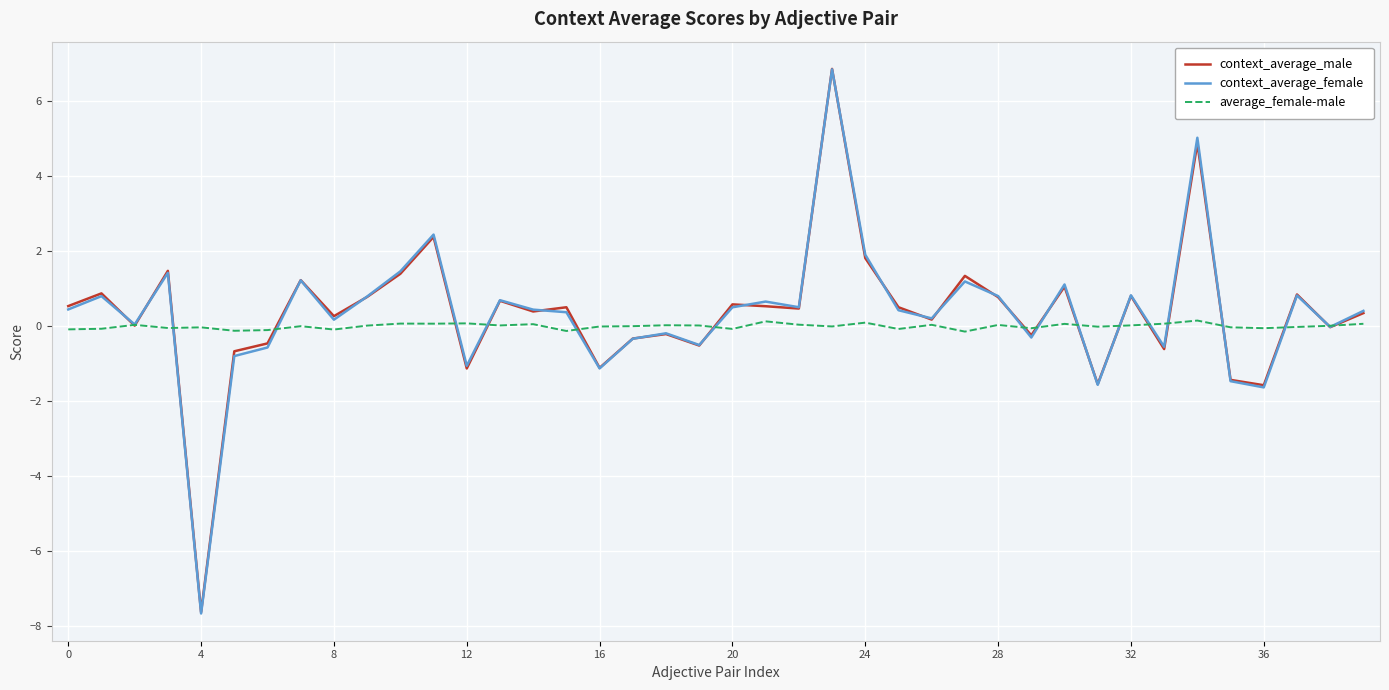

What is the minimum value shown in the chart?

-7.7